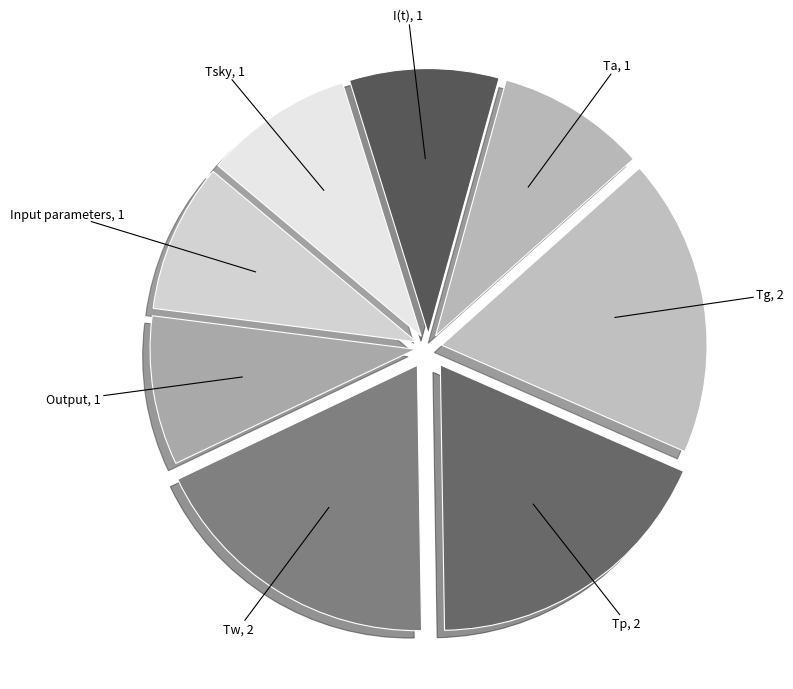

Which has a higher value, I(t) or Tp?

Tp